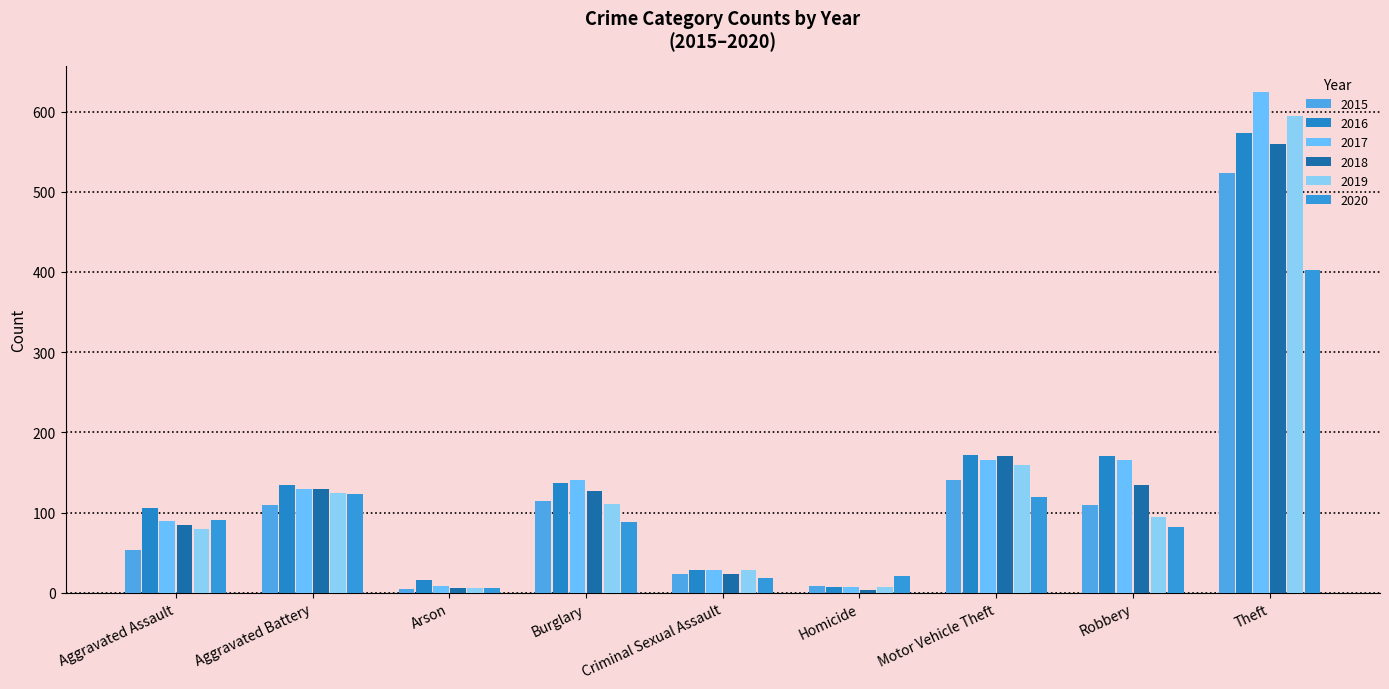

What is the difference between the 2016 values at Burglary and Criminal Sexual Assault?

109